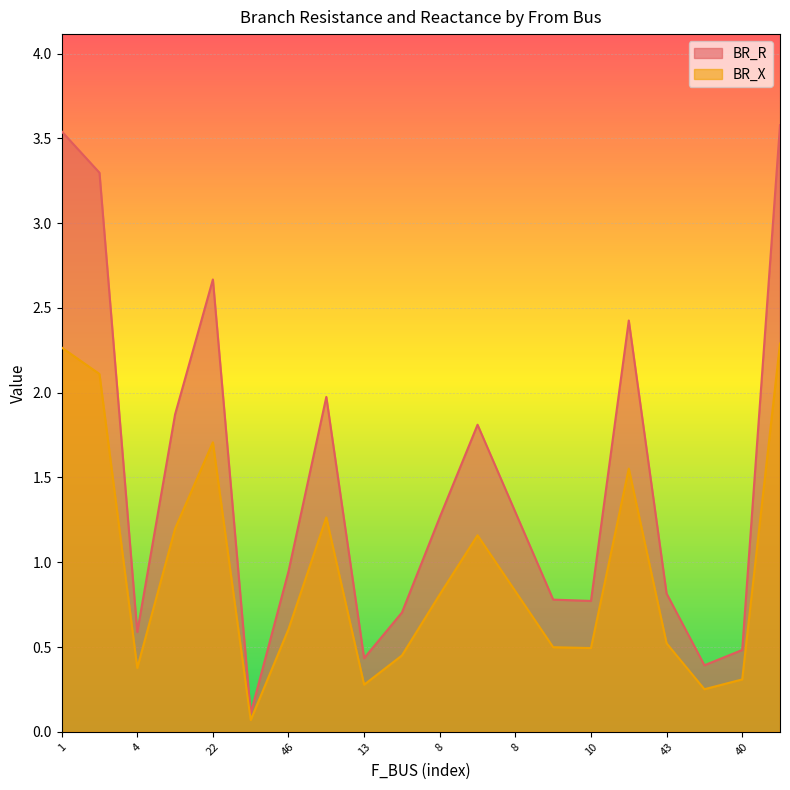

What is the average value of the BR_R series?

1.5